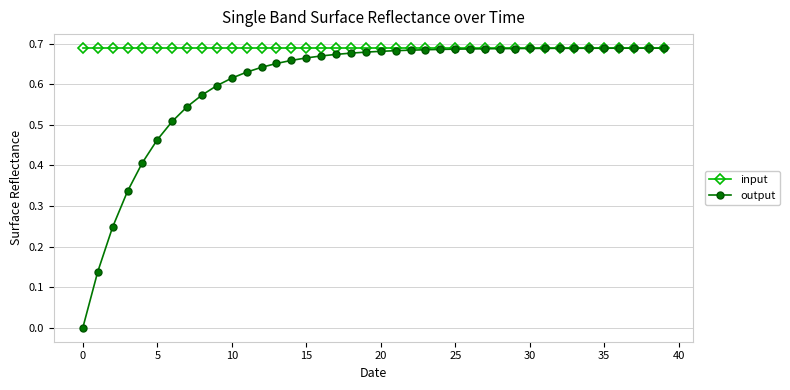

At how many categories does at least one series exceed 0?

40